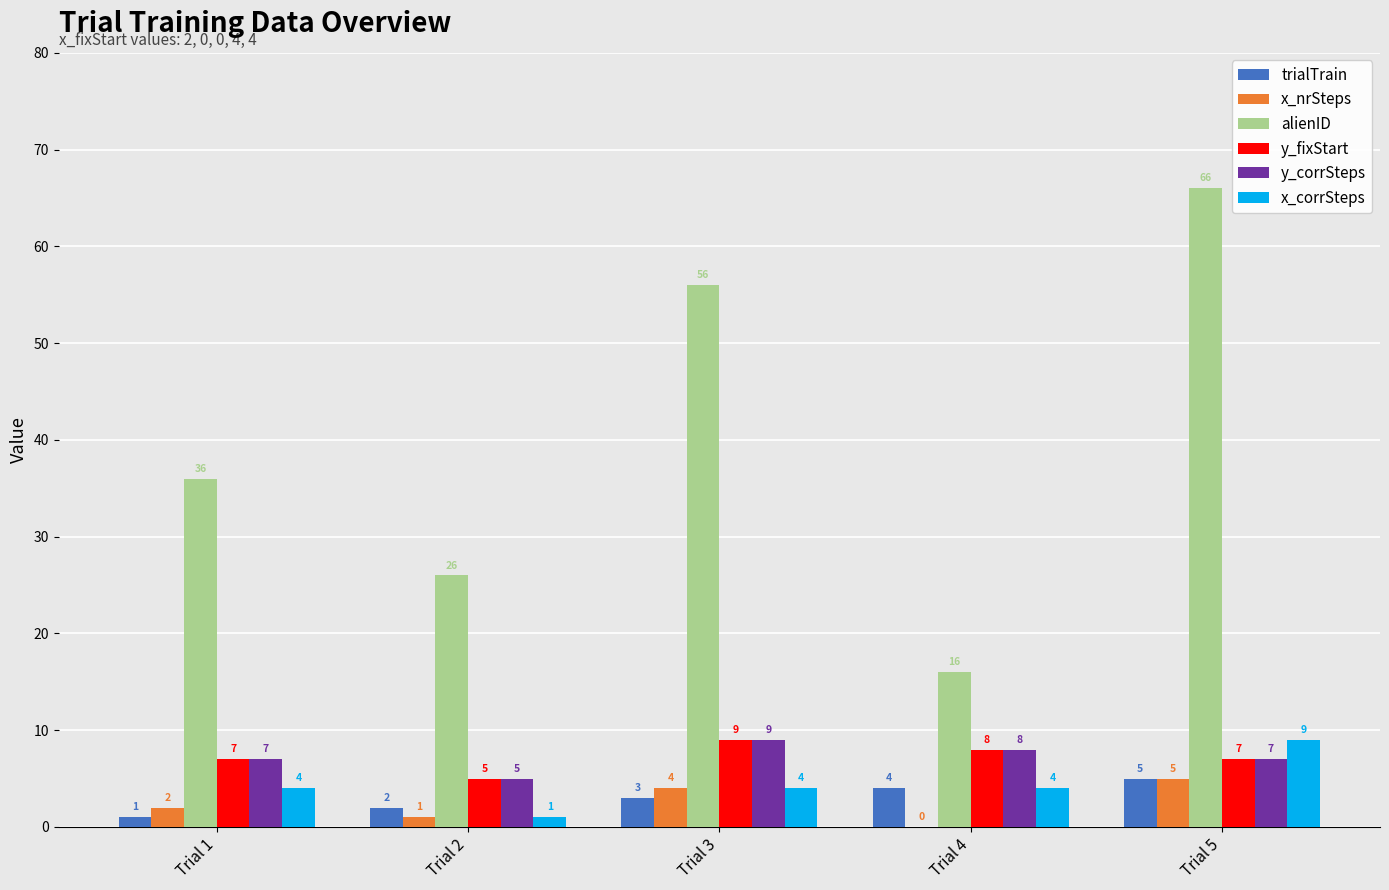

How many distinct data groups are displayed?

6